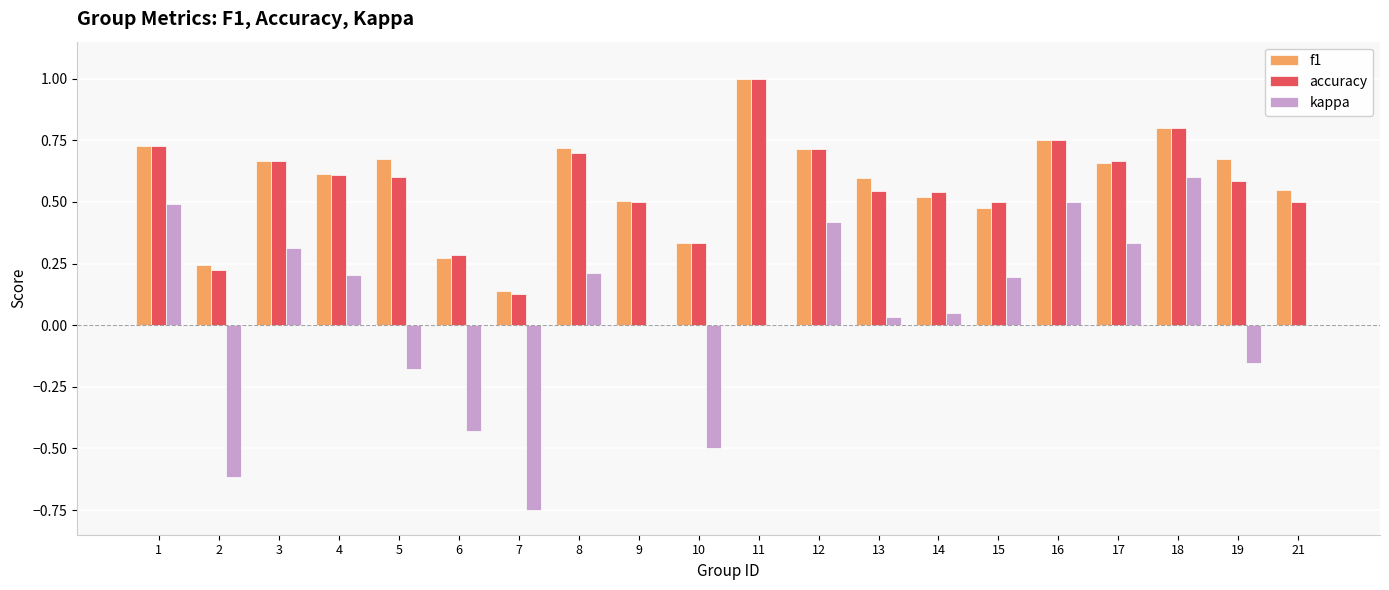

What is the sum of all f1 values?

11.6